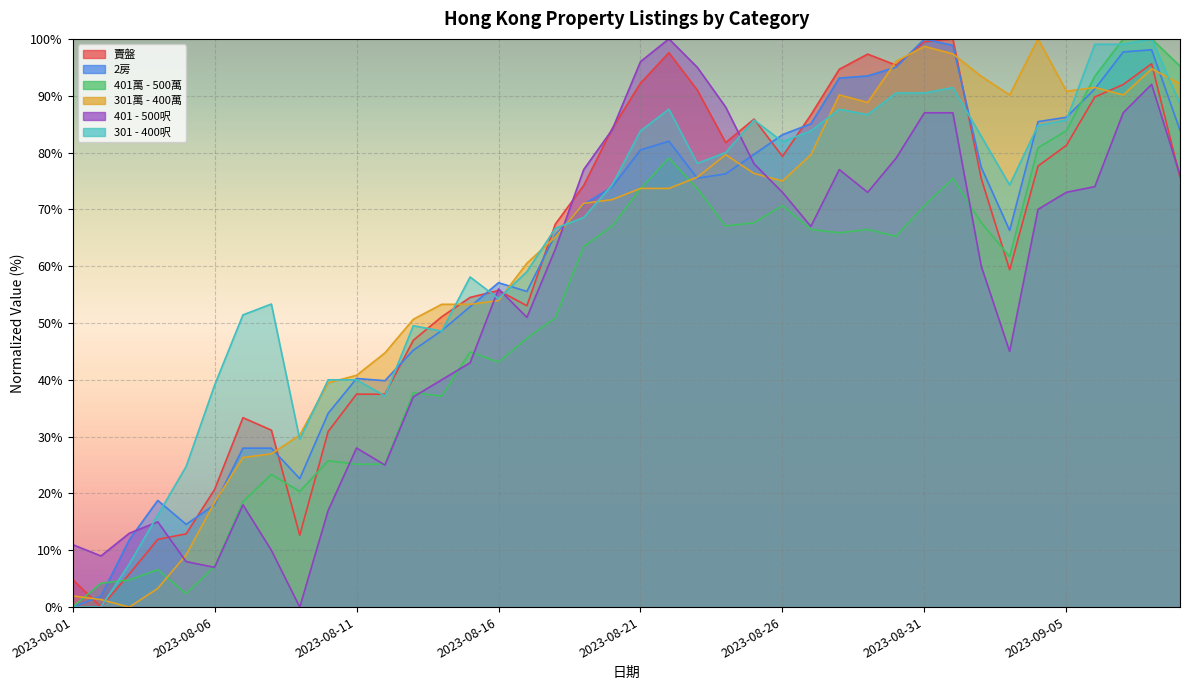

How many data points in 301 - 400呎 are above 74?

21